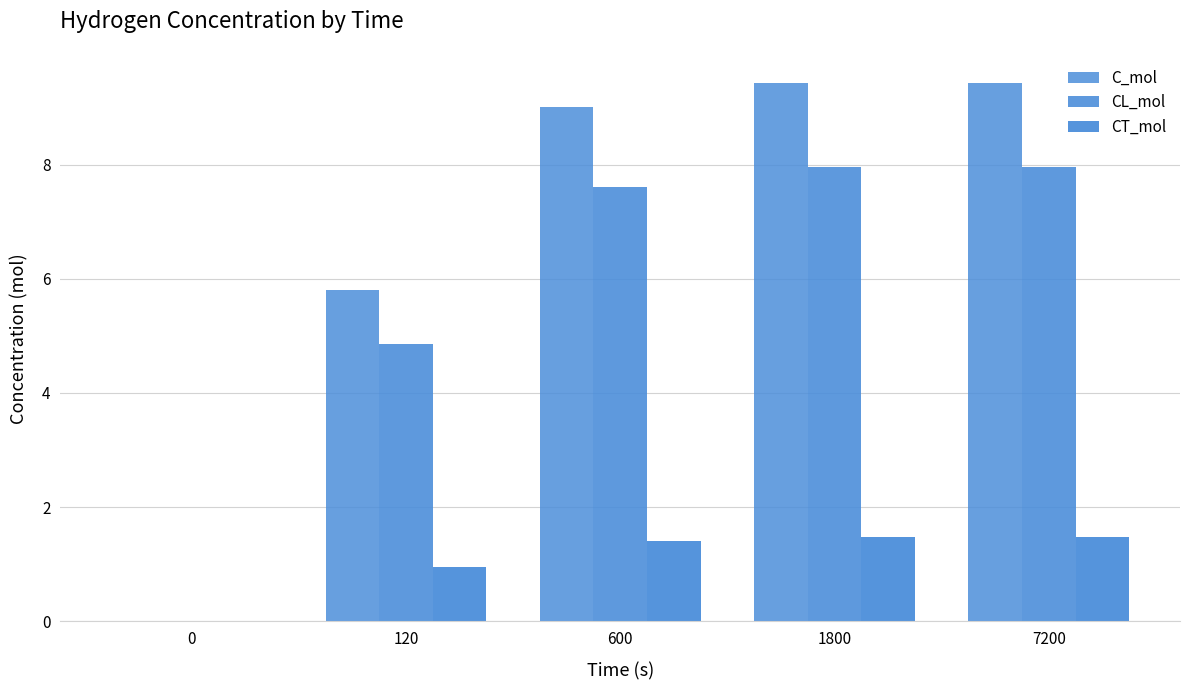

At which category is the sum across all series the highest?

7200